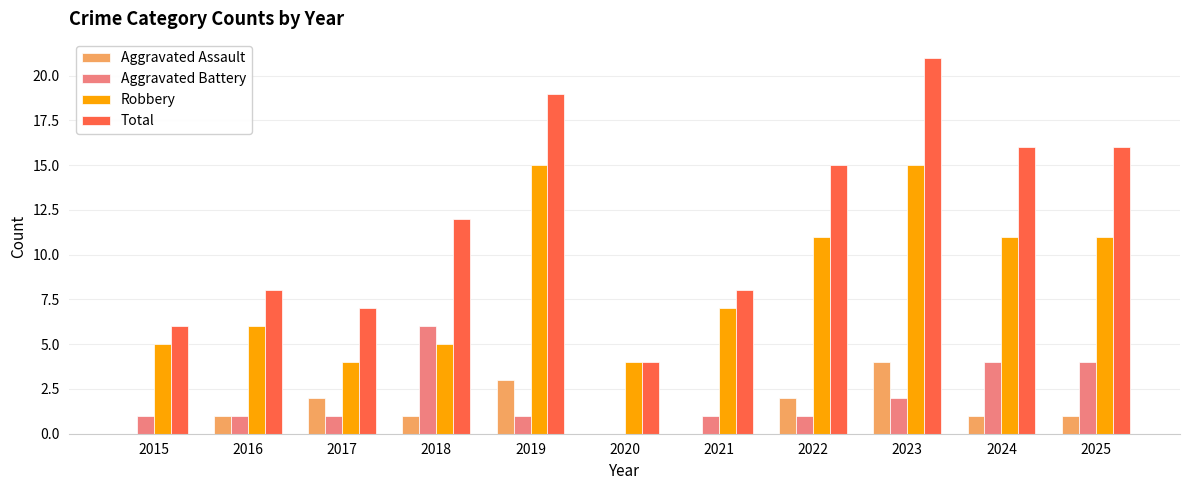

Is it true that Total equals 7 at 2017?

True